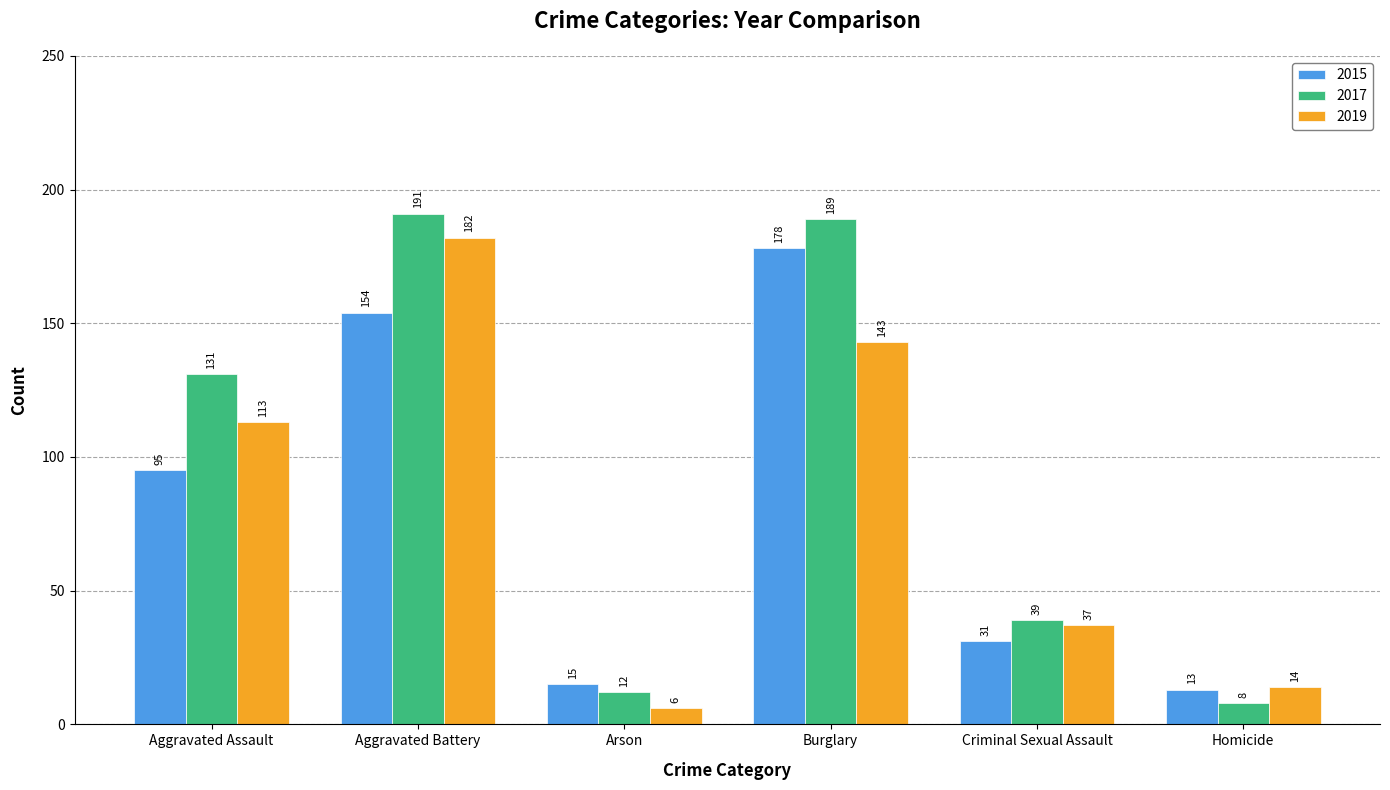

What is the label of the 2nd bar from the right?

Criminal Sexual Assault